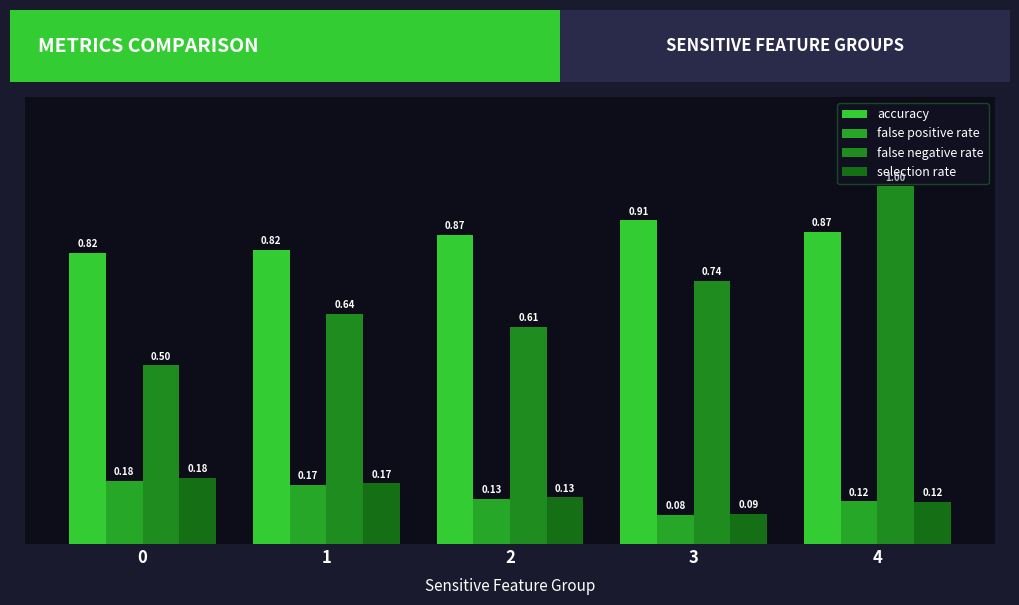

At which category is the sum across all series the highest?

4